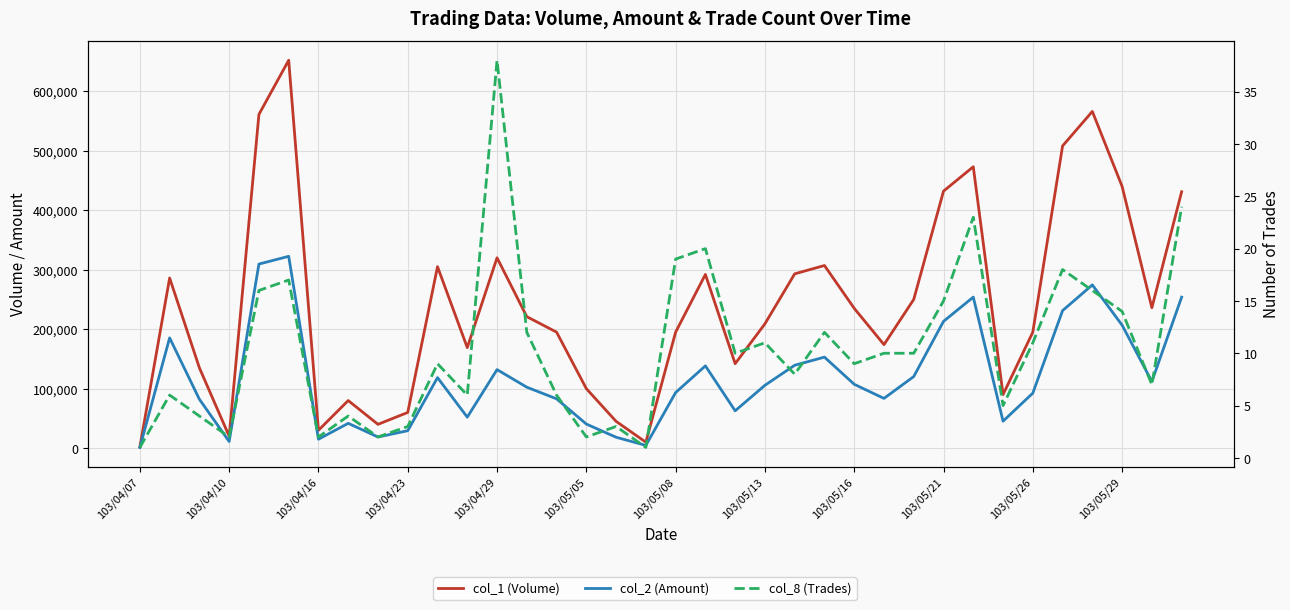

What are all the series names shown in the legend?

col_1 (Volume), col_2 (Amount), col_8 (Trades)